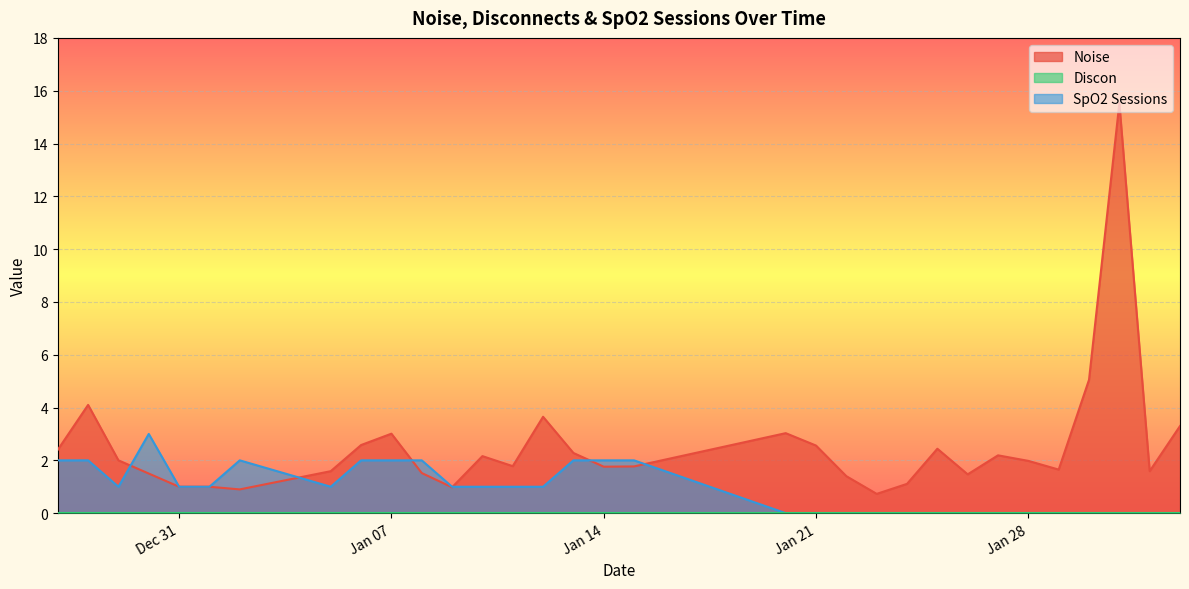

What is the highest value of the Noise series?

15.5